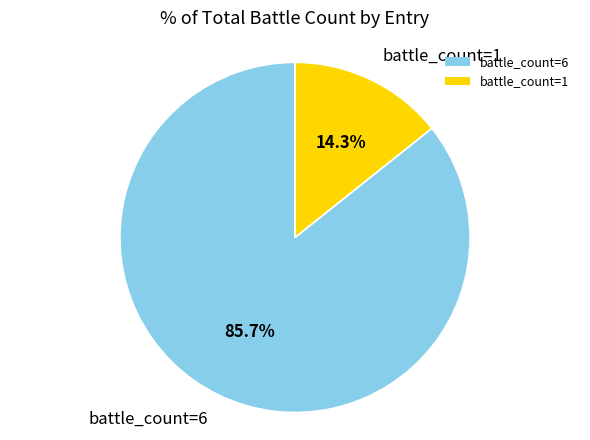

Which slice is the largest?

battle_count=6